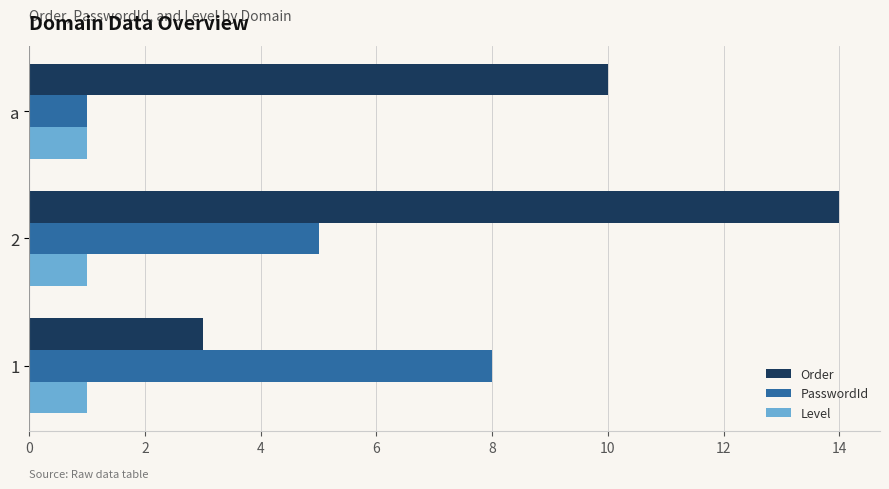

Which series has the largest total across all categories?

Order